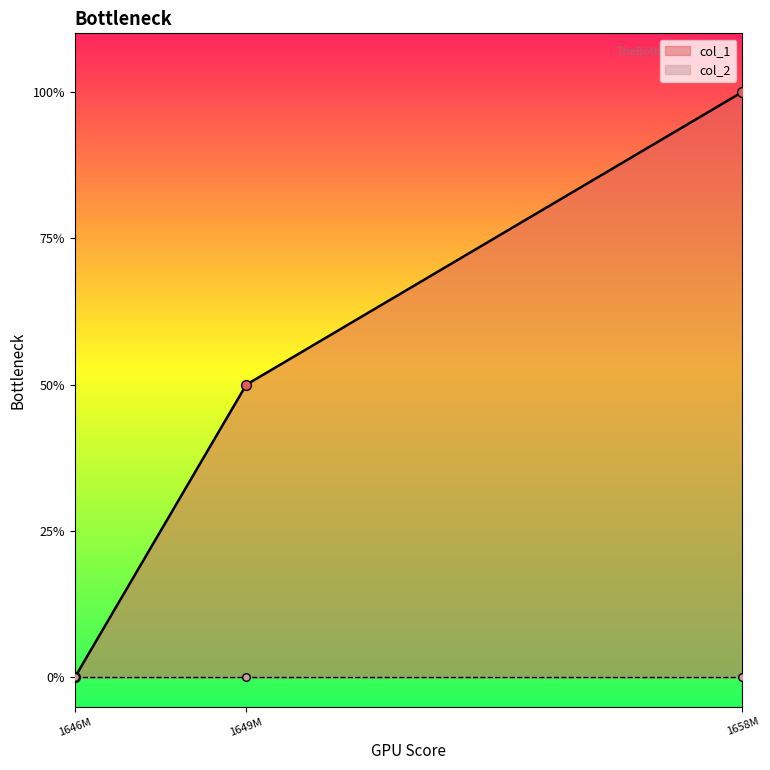

Which has a higher value, 1658M or 1649M?

1658M